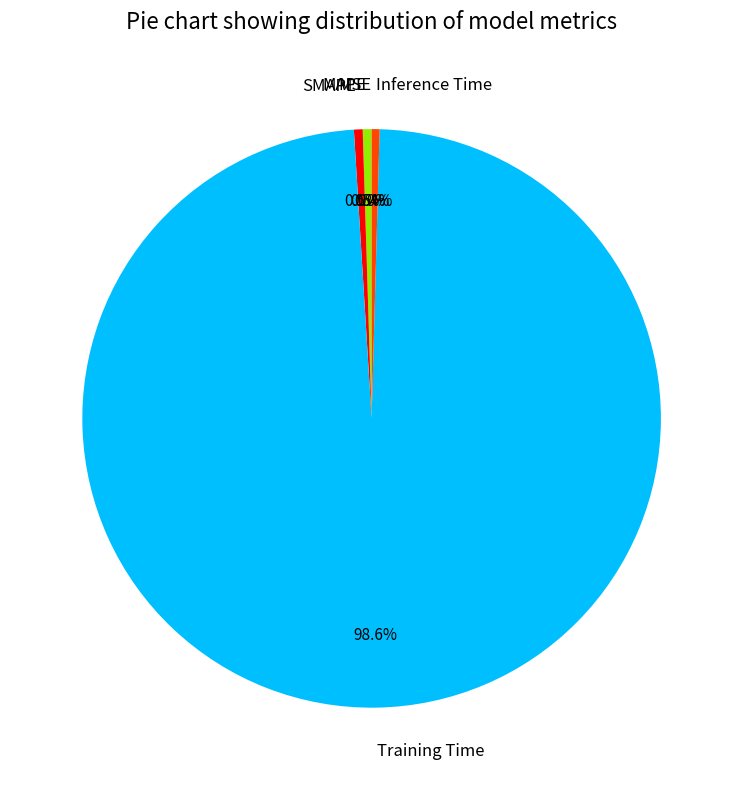

What percentage is NOT represented by Inference Time?

99.6%